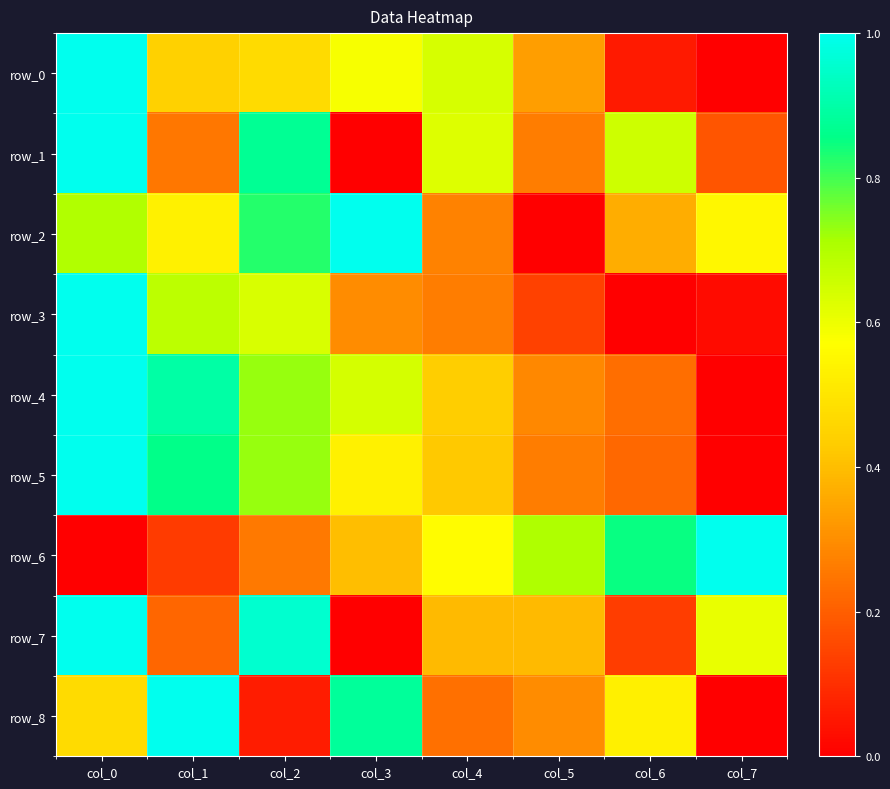

Between col_0 and col_1, which series saw the biggest shift?

row_7